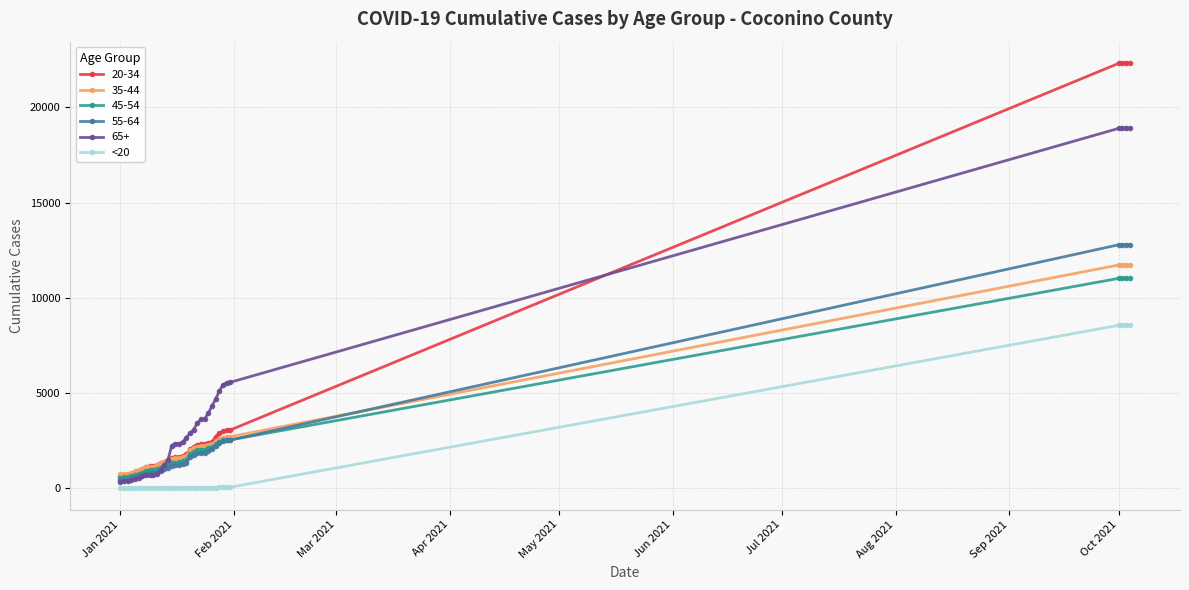

At how many categories does at least one series exceed 17526?

4